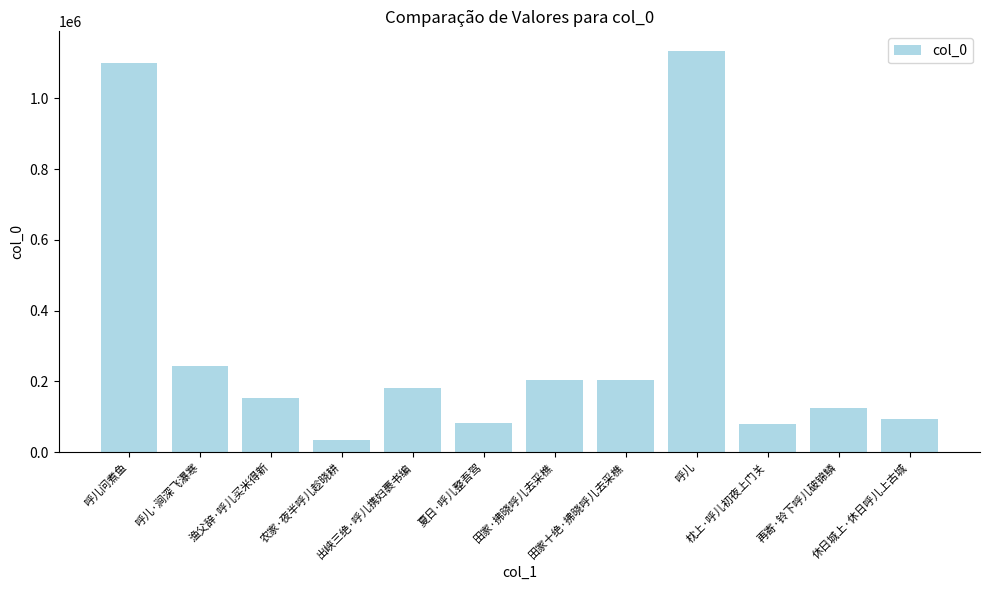

Count the number of data series in this chart.

1